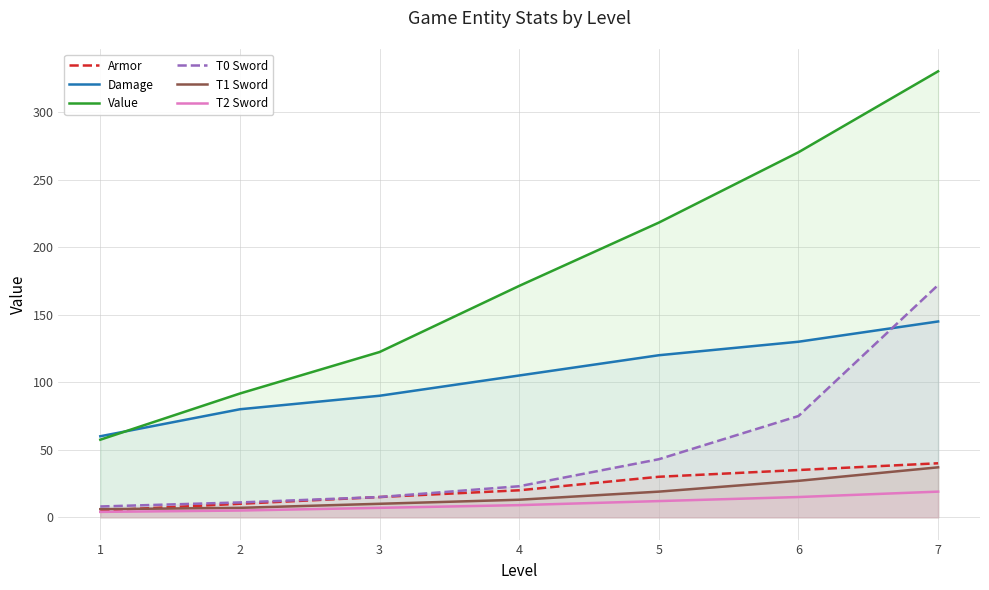

Reading right to left, transcribe all the data shown in this chart.

Armor: 7=40.0	6=35.0	5=30.0	4=20.0	3=15.0	2=10.0	1=5.0
Damage: 7=145.0	6=130.0	5=120.0	4=105.0	3=90.0	2=80.0	1=60.0
Value: 7=330.3	6=270.3	5=218.2	4=171.4	3=122.4	2=91.7	1=57.5
T0 Sword: 7=172.0	6=75.0	5=43.0	4=23.0	3=15.0	2=11.0	1=8.0
T1 Sword: 7=37.0	6=27.0	5=19.0	4=13.0	3=10.0	2=7.0	1=6.0
T2 Sword: 7=19.0	6=15.0	5=12.0	4=9.0	3=7.0	2=5.0	1=4.0